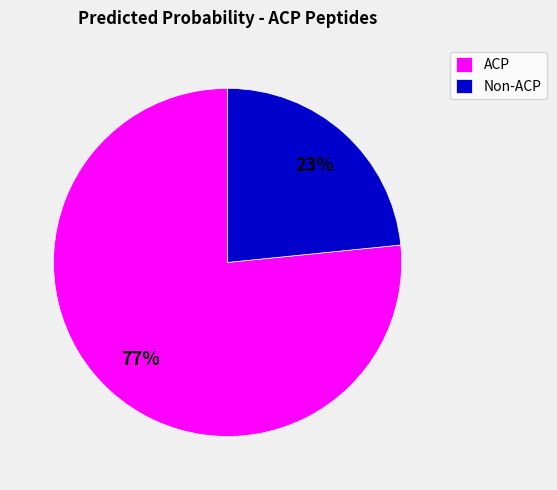

What is the largest slice in the pie chart?

ACP